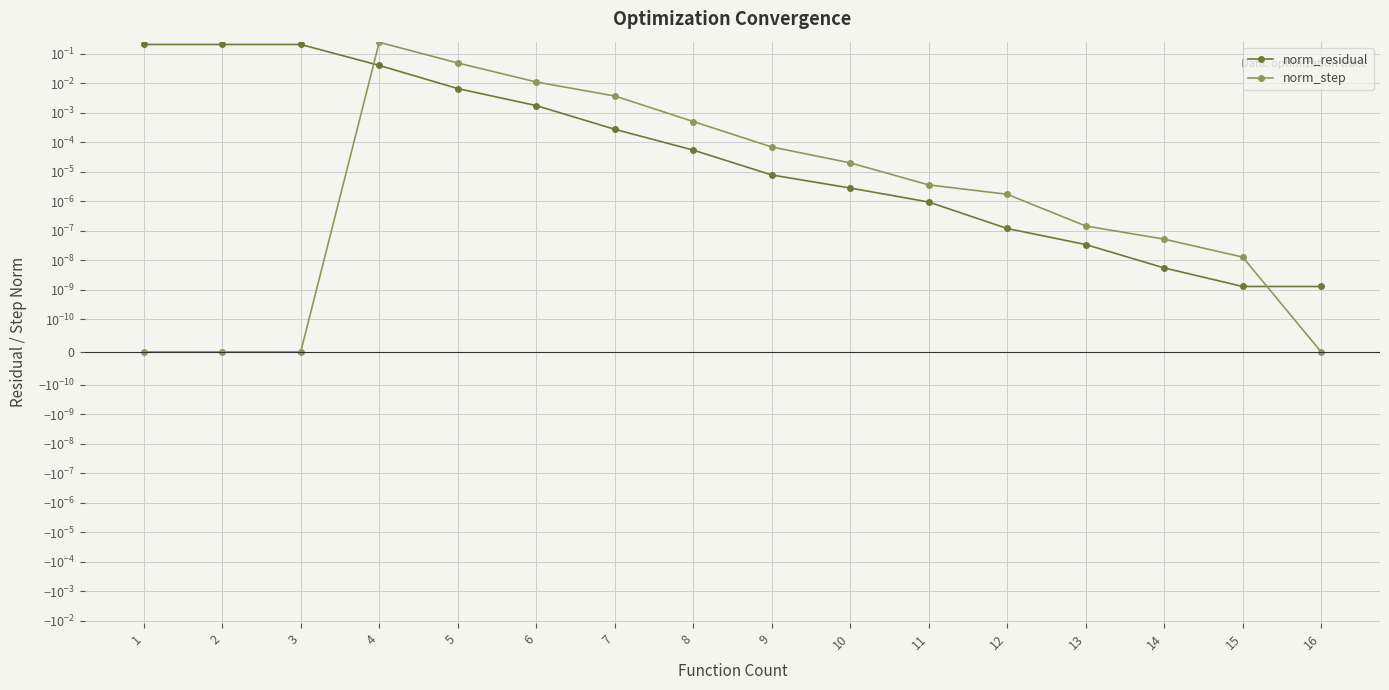

Reading left to right, transcribe all the data shown in this chart.

norm_residual: 0.2	0.2	0.2	0.0	0.0	0.0	0.0	0.0	0.0	0.0	0.0	0.0	0.0	0.0	0.0	0.0
norm_step: 0.0	0.0	0.0	0.2	0.0	0.0	0.0	0.0	0.0	0.0	0.0	0.0	0.0	0.0	0.0	0.0